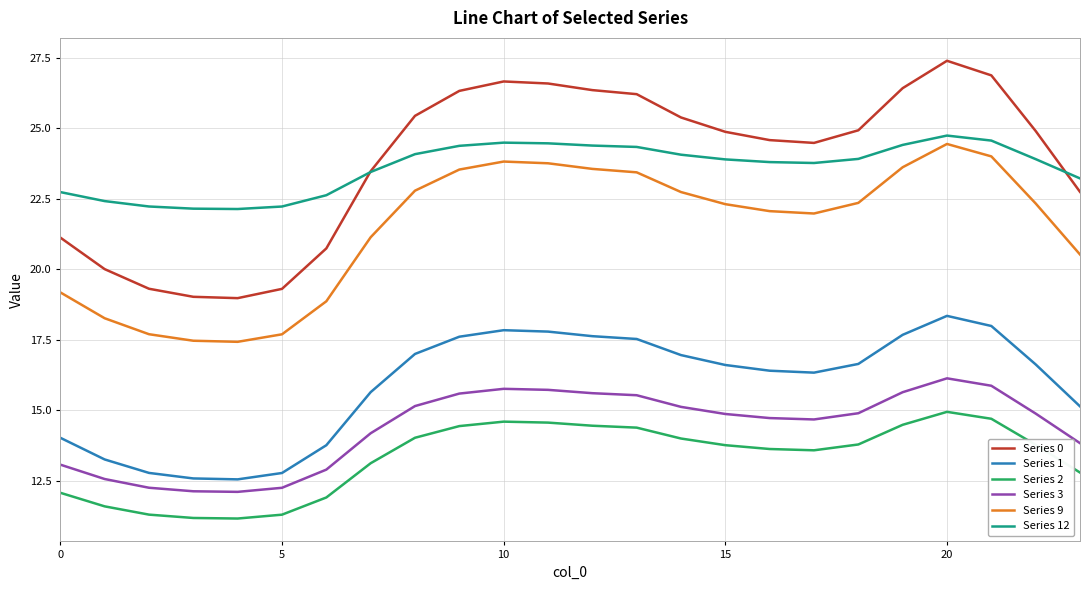

What is the lowest value of the Series 9 series?

17.4